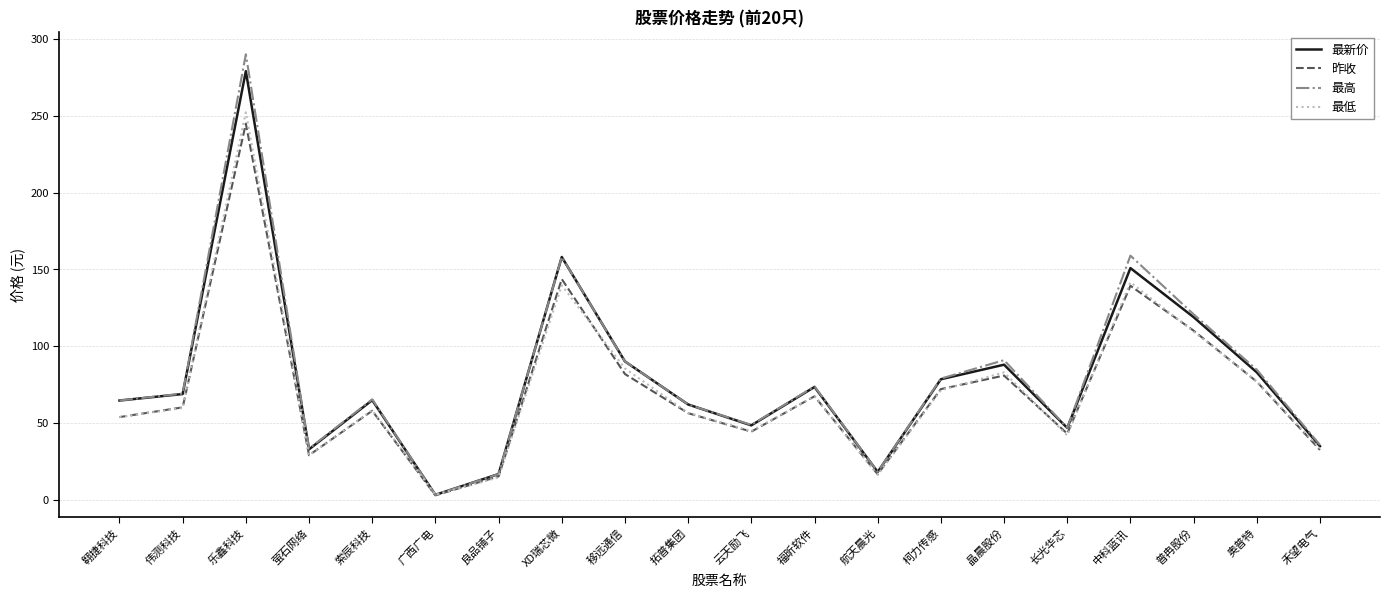

What is the maximum value for 最高?

290.0